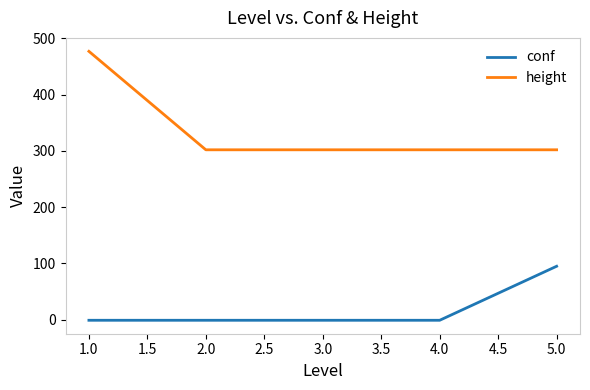

Rank the series by their maximum value, from highest to lowest.

height, conf